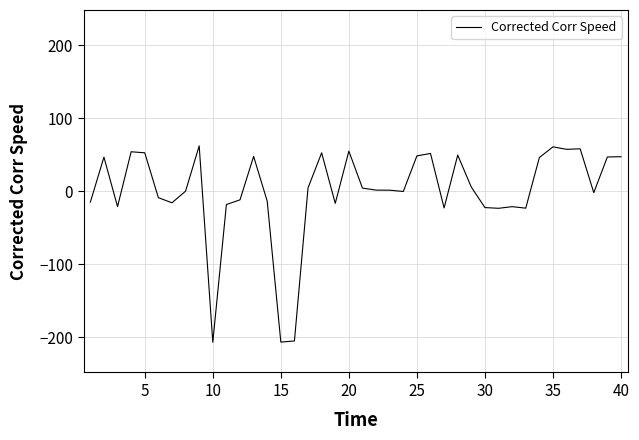

What is the smallest value displayed?

-207.0